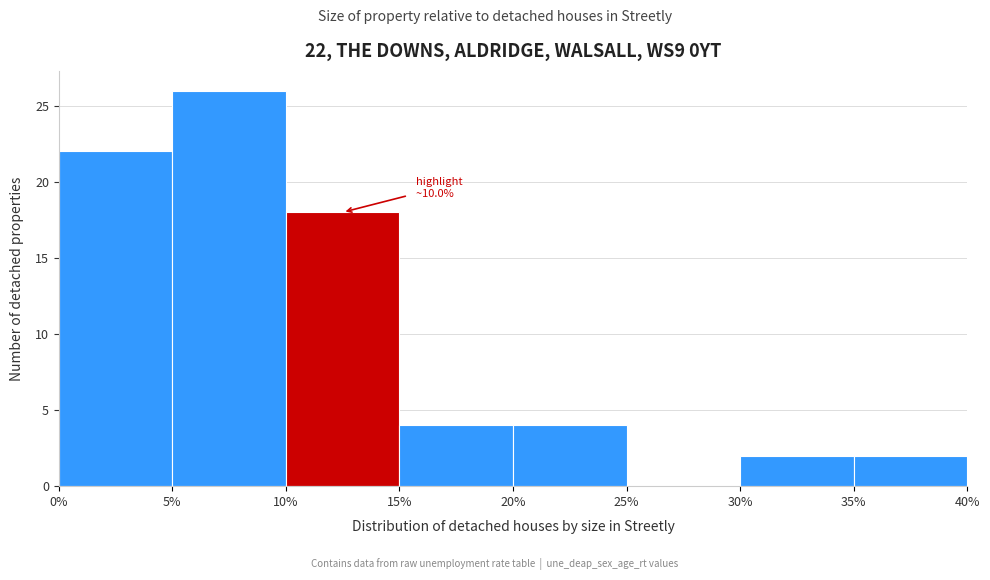

Which range on the x-axis has the tallest bar?

5% to 10%